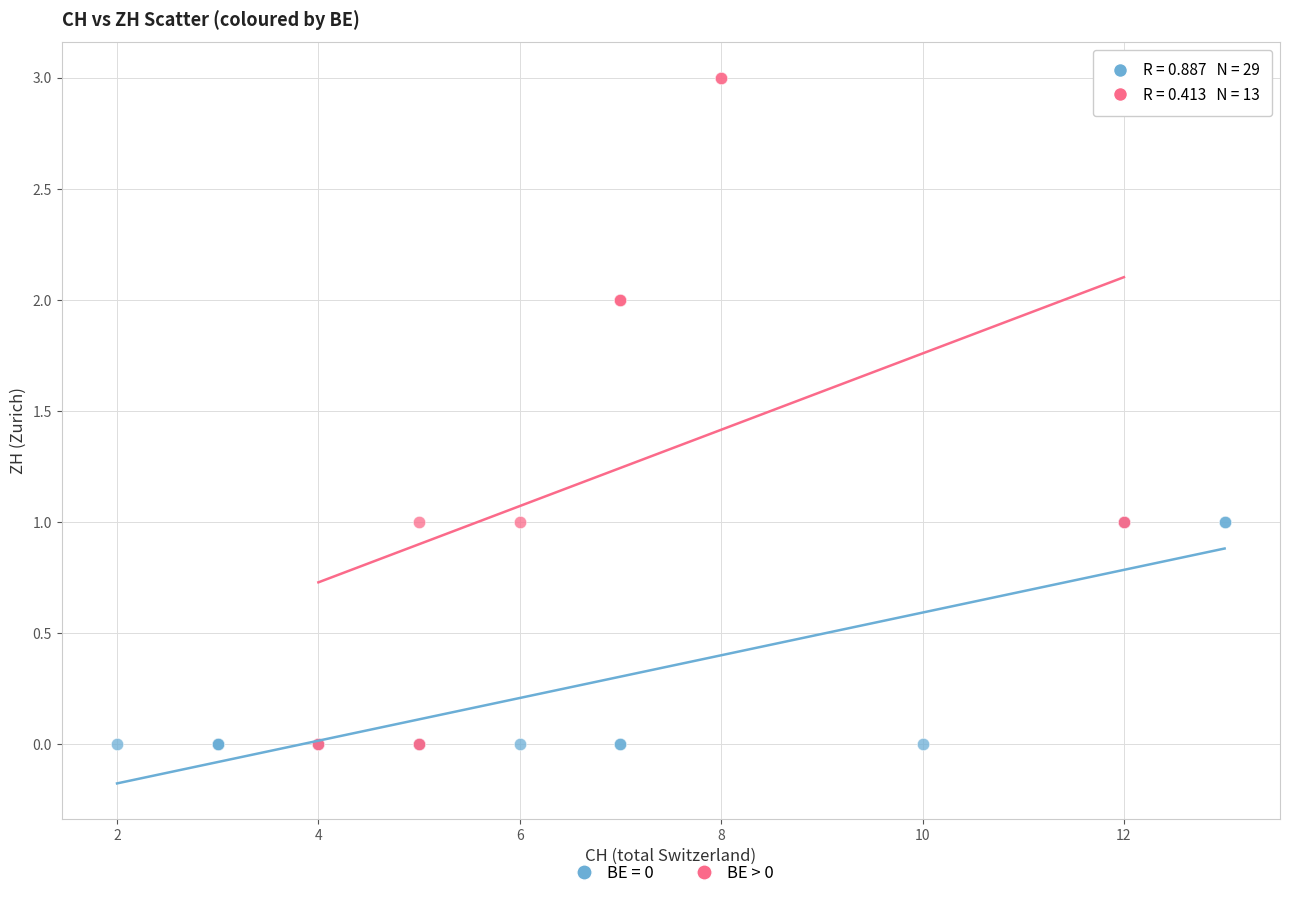

Which series reaches the maximum Y coordinate?

BE > 0